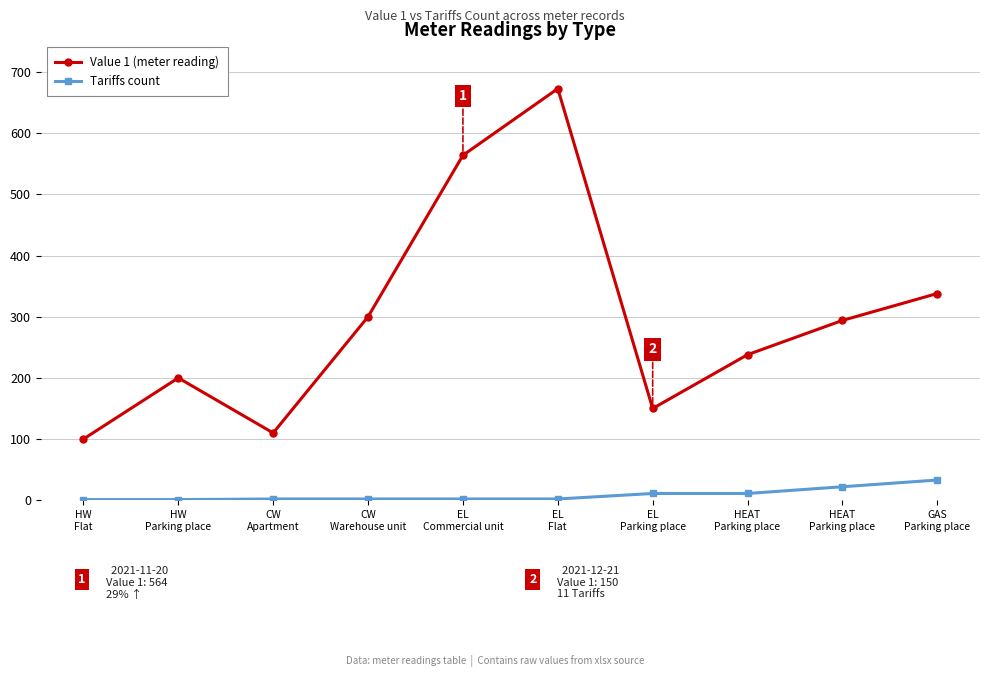

Does the chart have visible grid lines?

Yes